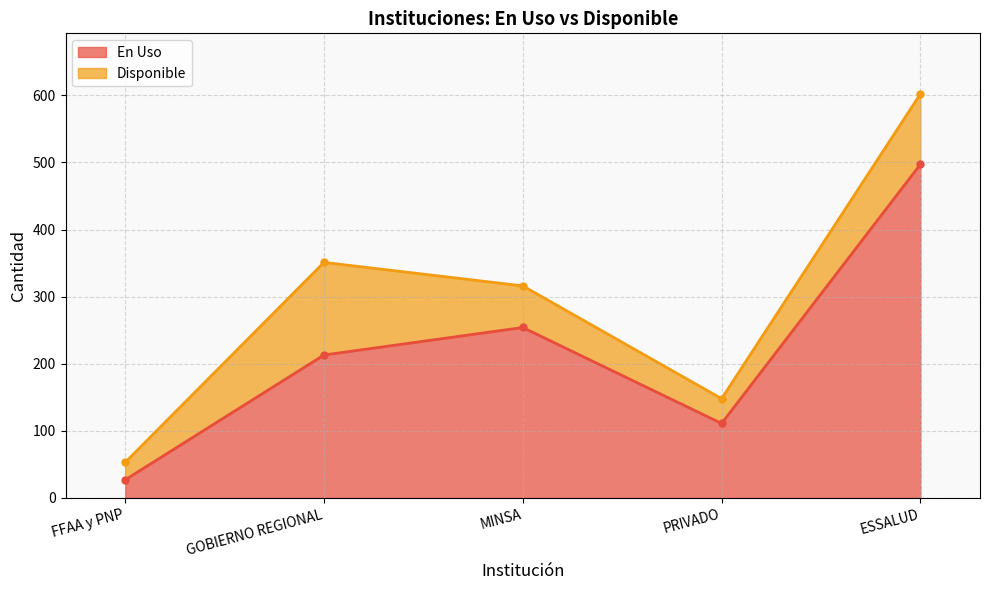

How many points are lower than both their immediate neighbors (excluding endpoints)?

1